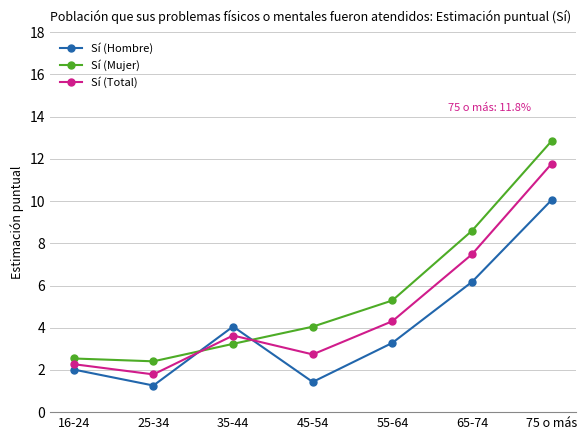

Read the Sí (Total) value at 16-24.

2.3